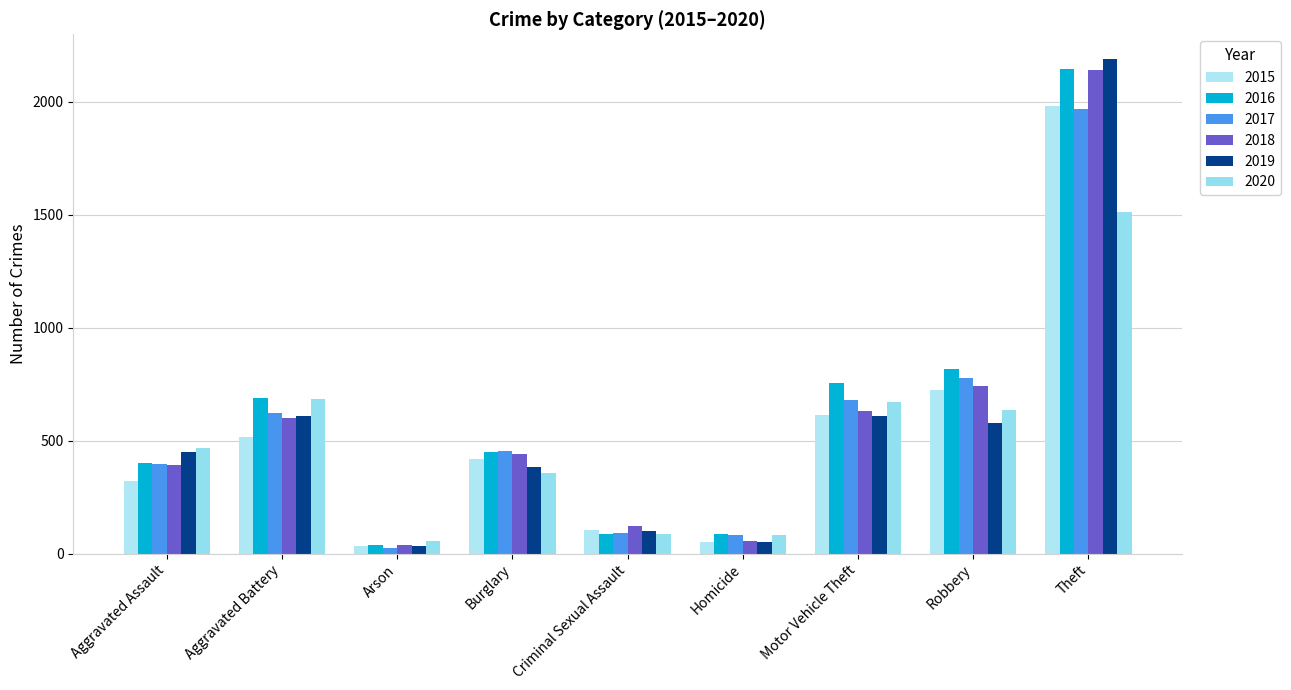

Reading left to right, list all the values displayed in this chart.

2015: Aggravated Assault=323	Aggravated Battery=515	Arson=35	Burglary=421	Criminal Sexual Assault=105	Homicide=50	Motor Vehicle Theft=614	Robbery=726	Theft=1981
2016: Aggravated Assault=402	Aggravated Battery=691	Arson=40	Burglary=451	Criminal Sexual Assault=87	Homicide=87	Motor Vehicle Theft=756	Robbery=819	Theft=2148
2017: Aggravated Assault=396	Aggravated Battery=623	Arson=23	Burglary=453	Criminal Sexual Assault=91	Homicide=82	Motor Vehicle Theft=680	Robbery=780	Theft=1968
2018: Aggravated Assault=392	Aggravated Battery=600	Arson=37	Burglary=443	Criminal Sexual Assault=123	Homicide=56	Motor Vehicle Theft=631	Robbery=741	Theft=2140
2019: Aggravated Assault=452	Aggravated Battery=608	Arson=32	Burglary=383	Criminal Sexual Assault=102	Homicide=53	Motor Vehicle Theft=611	Robbery=577	Theft=2190
2020: Aggravated Assault=466	Aggravated Battery=686	Arson=55	Burglary=357	Criminal Sexual Assault=89	Homicide=81	Motor Vehicle Theft=673	Robbery=637	Theft=1512